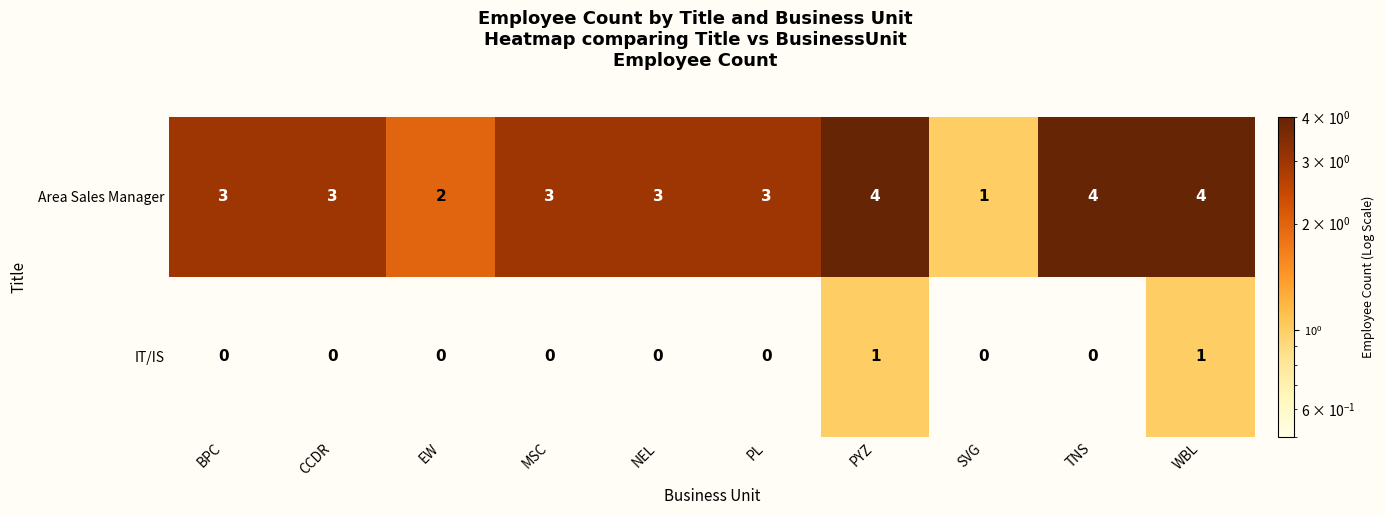

The value of IT/IS at MSC is 1. True or false?

False